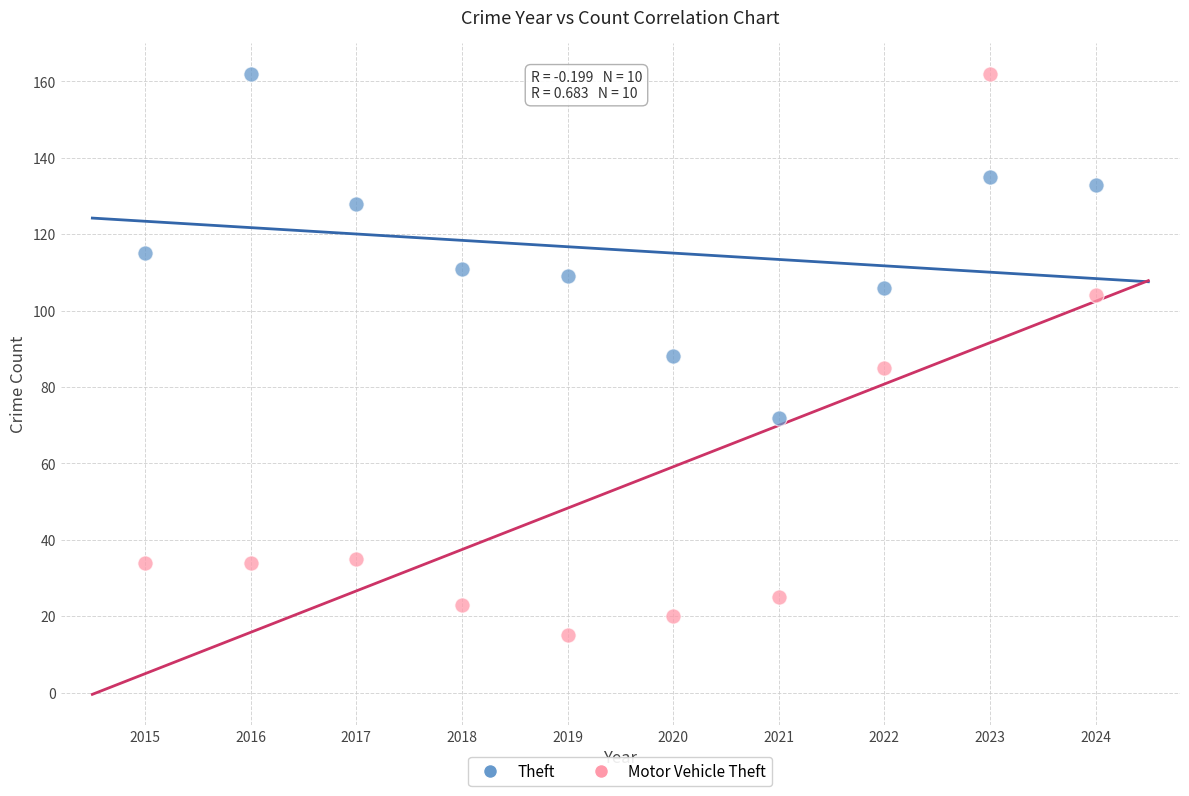

Which series has the largest Y range (max minus min)?

Motor Vehicle Theft